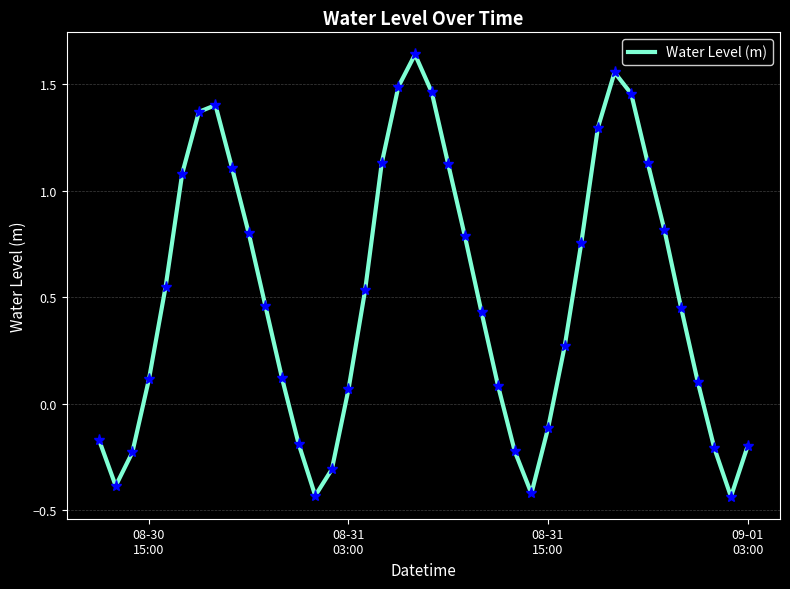

What is the difference between the maximum and minimum values?

2.1